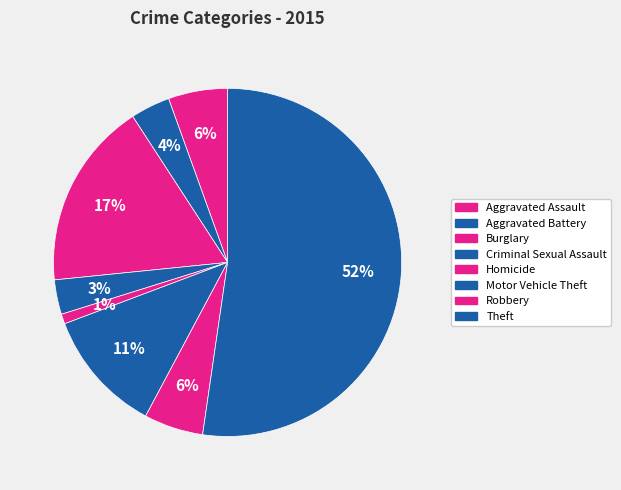

How many slices are in this pie chart?

8